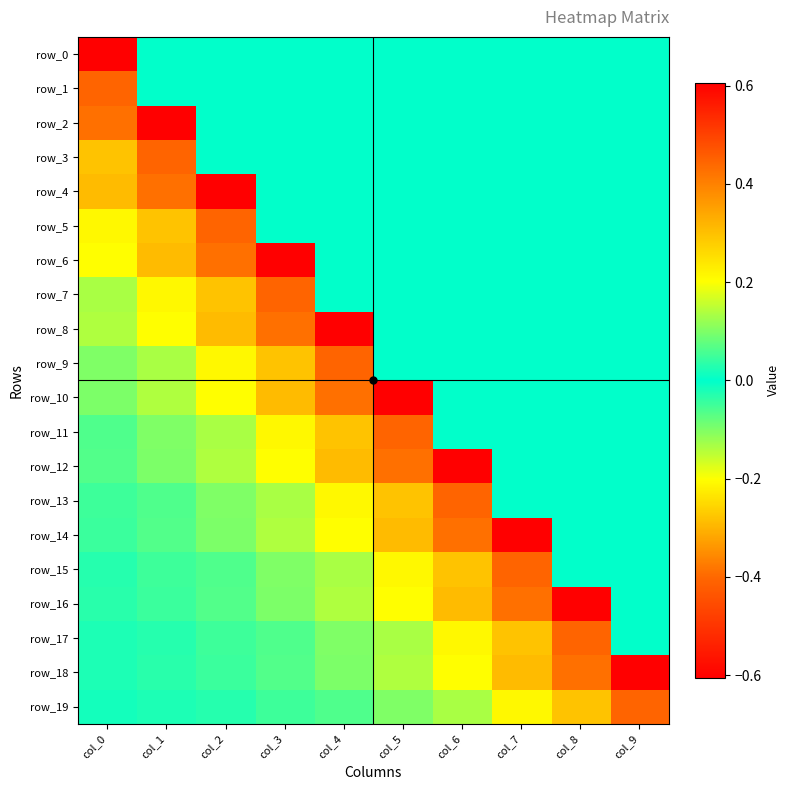

The value of row_5 at col_6 is 0.3. True or false?

False